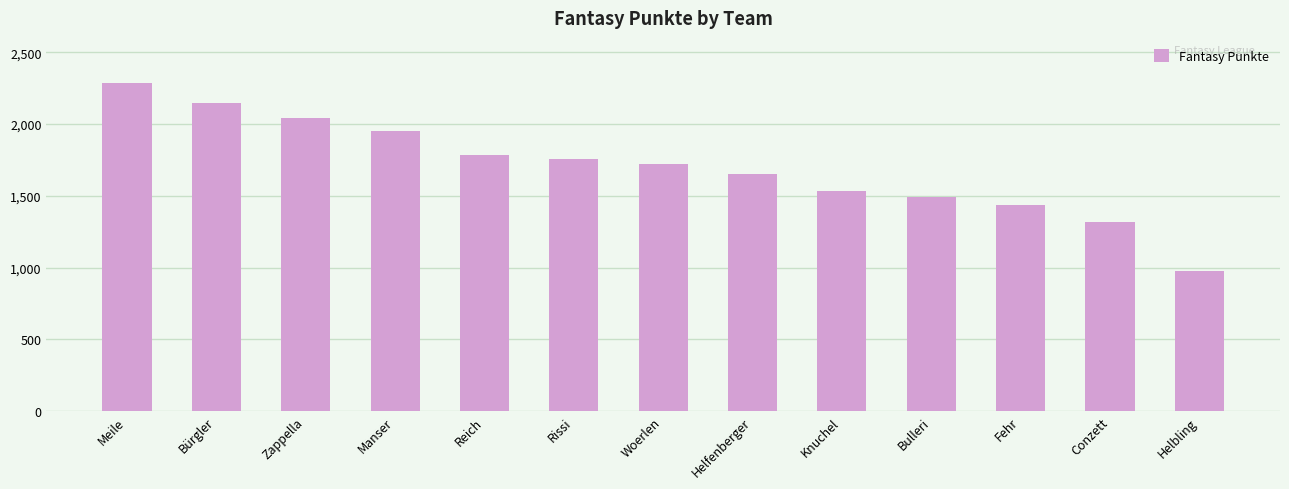

True or false: the data shows 2177 at Bulleri.

False